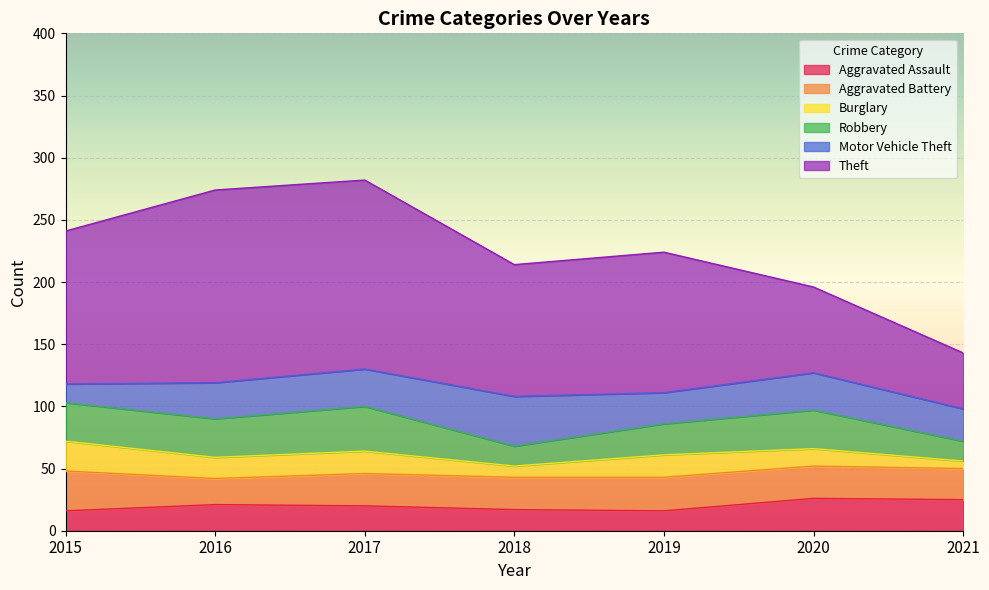

At which label does Burglary reach its peak?

2015